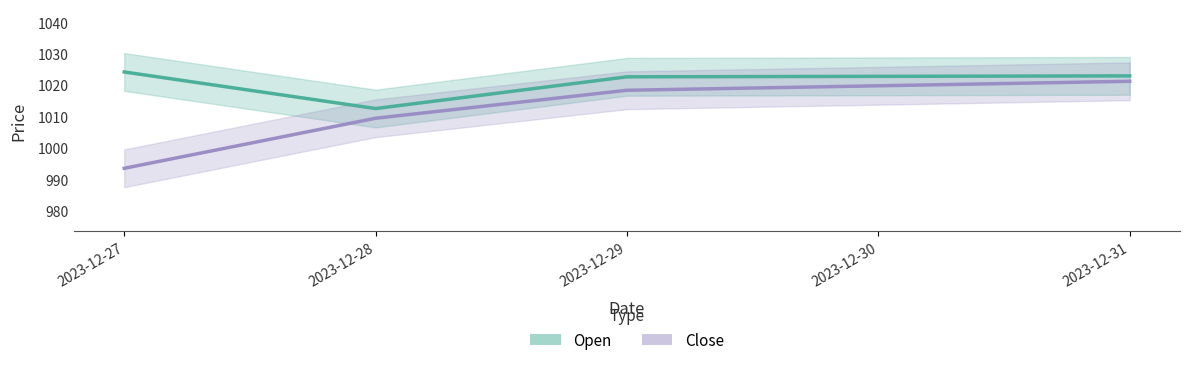

True or false: Close and Open cross at least once.

False